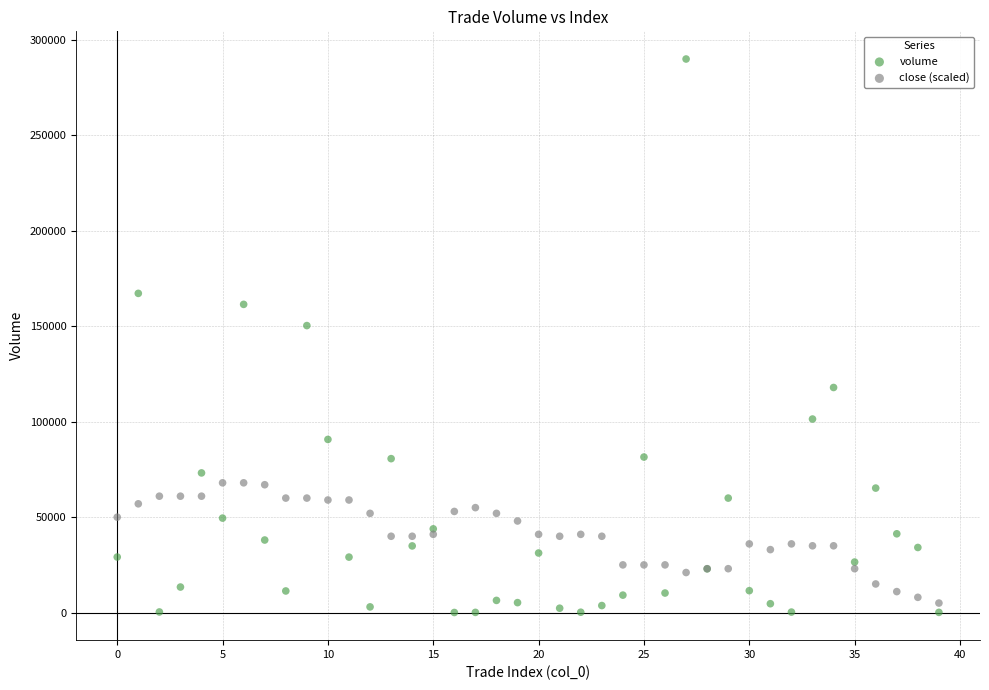

In the volume series, what Y value is closest to 145066?

150389.6